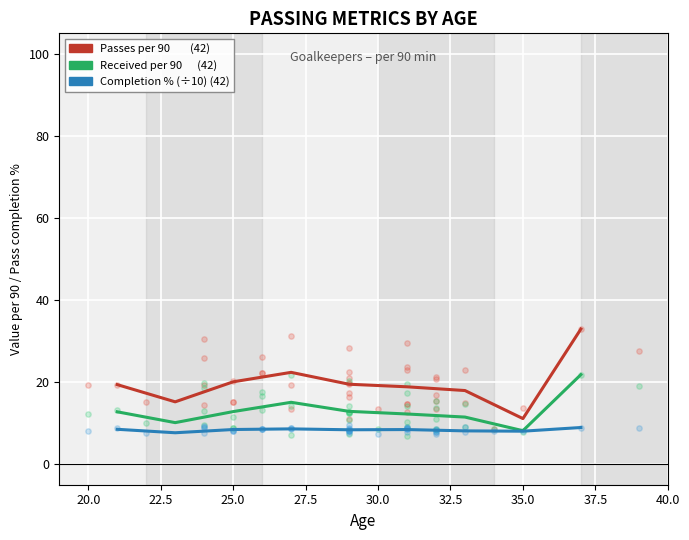

Which series contains the lowest Y value?

Pass completion % (÷10)